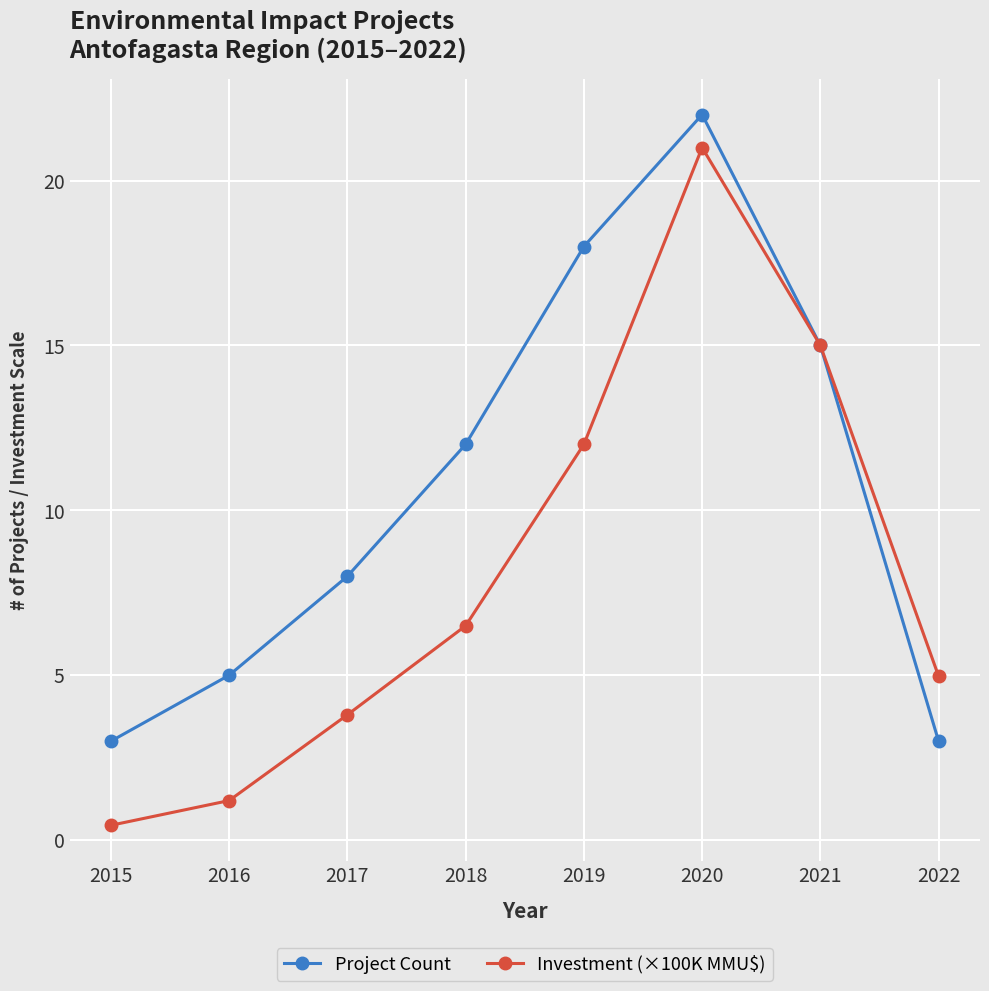

What is the difference between the Project Count values at 2017 and 2016?

3.0